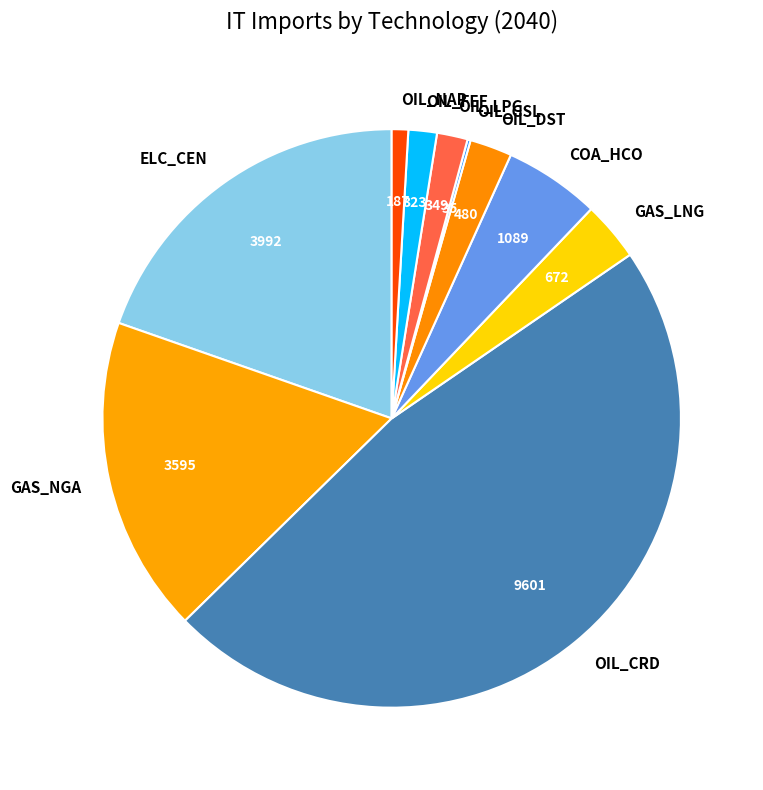

Between GAS_NGA and COA_HCO, which is larger?

GAS_NGA